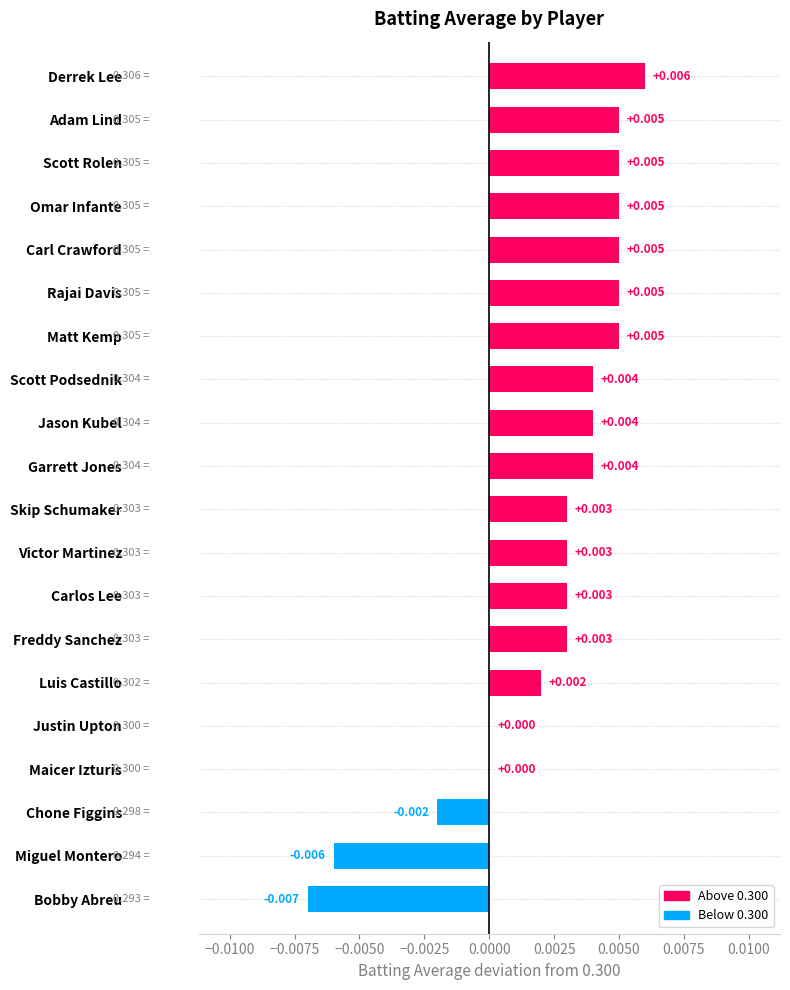

How many series are shown in this chart?

1